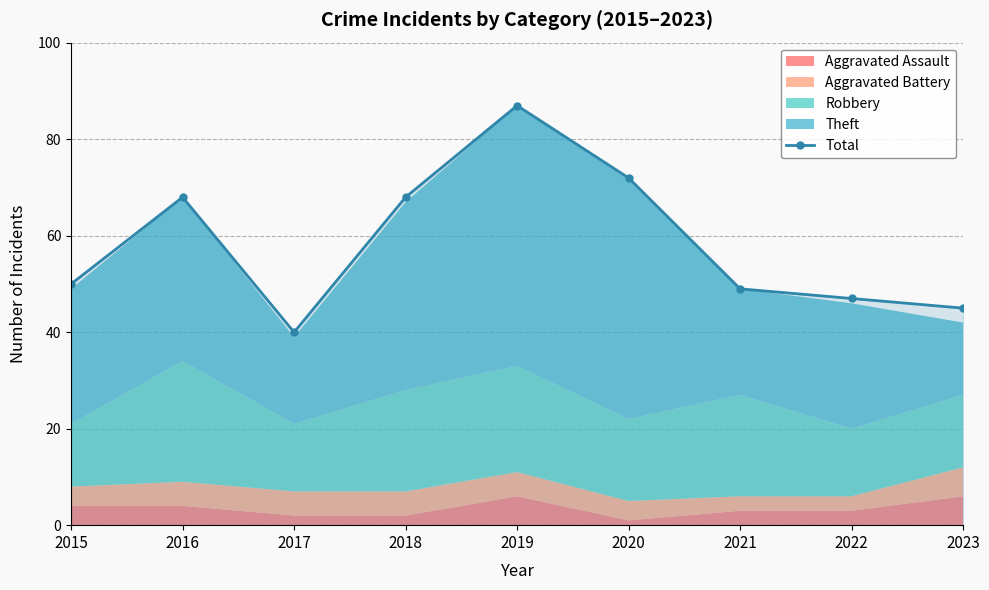

What is the sum of all values?

526